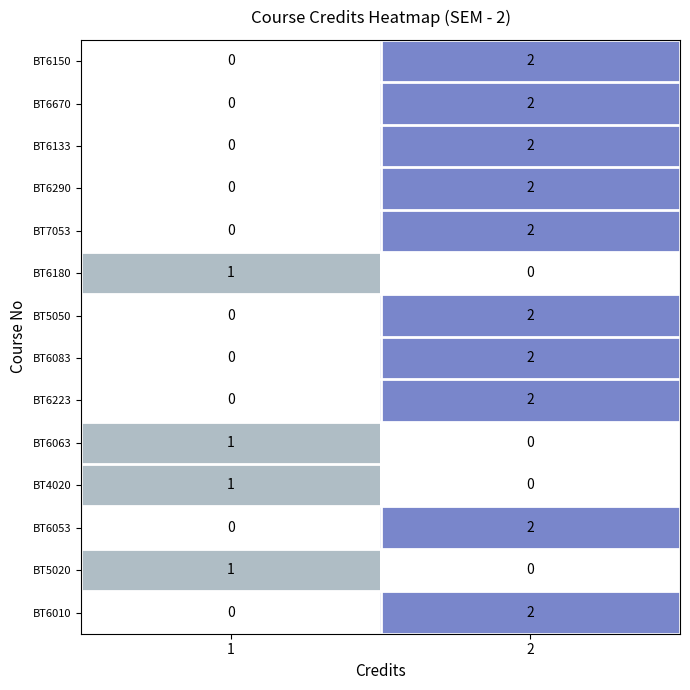

What is the spread (max minus min) of values at 1?

1